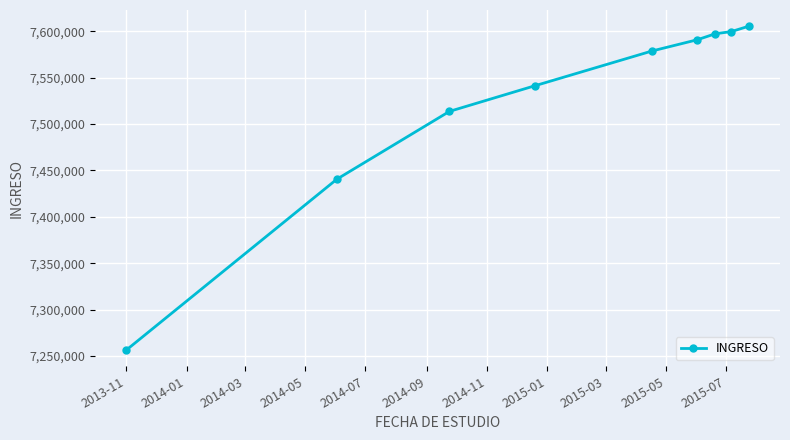

True or false: the data has more than 2 interior local peaks.

False